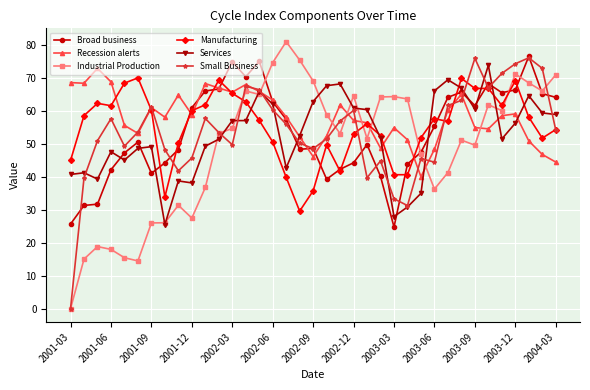

How many times do Industrial Production and Manufacturing cross each other?

5